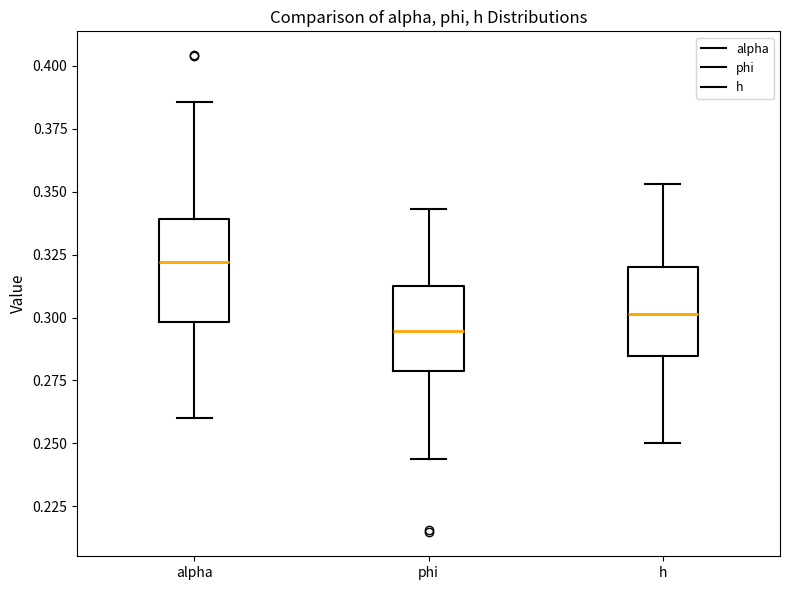

Which box has the lowest median line?

phi